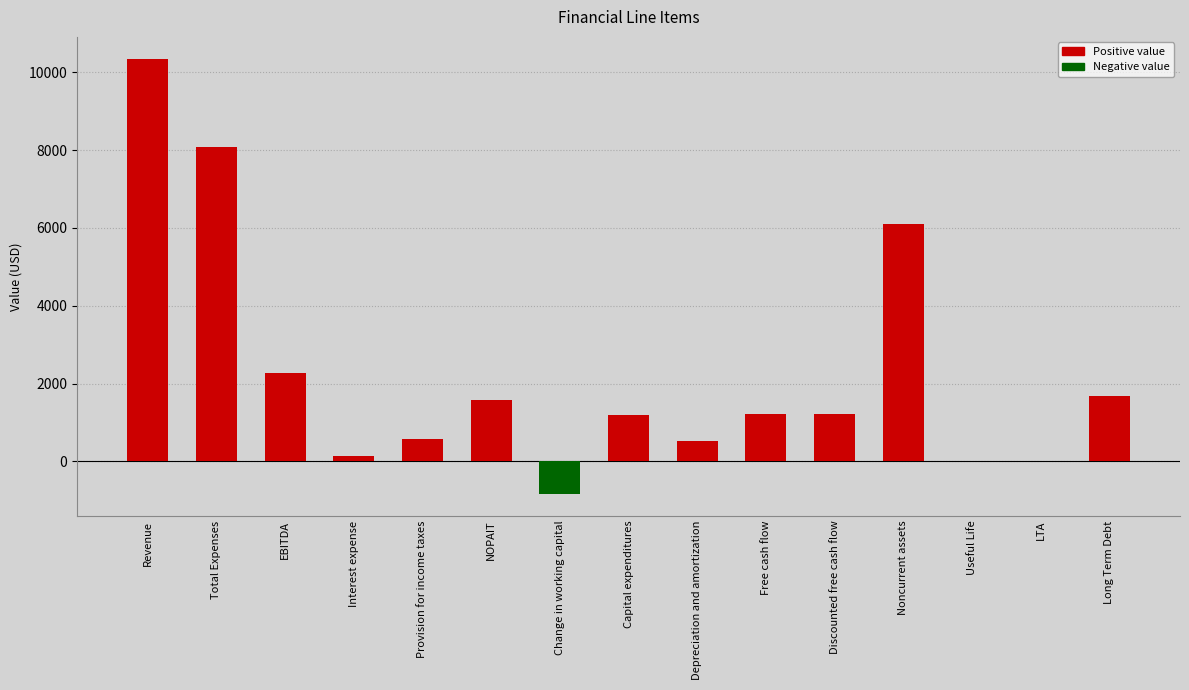

What is the change in value from NOPAIT to Change in working capital?

-2404.4